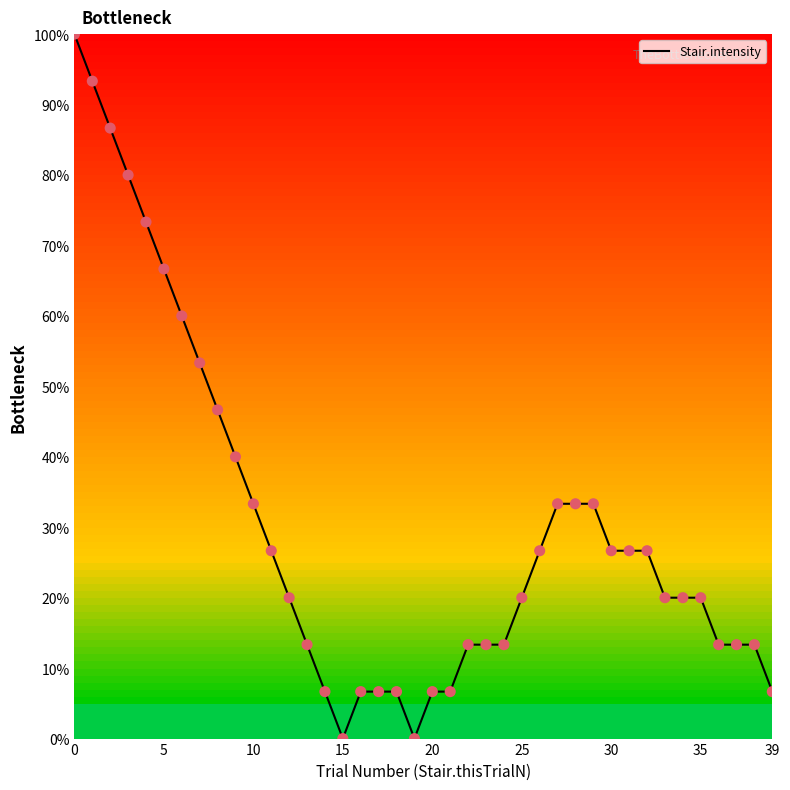

What is the greatest value displayed?

100.0